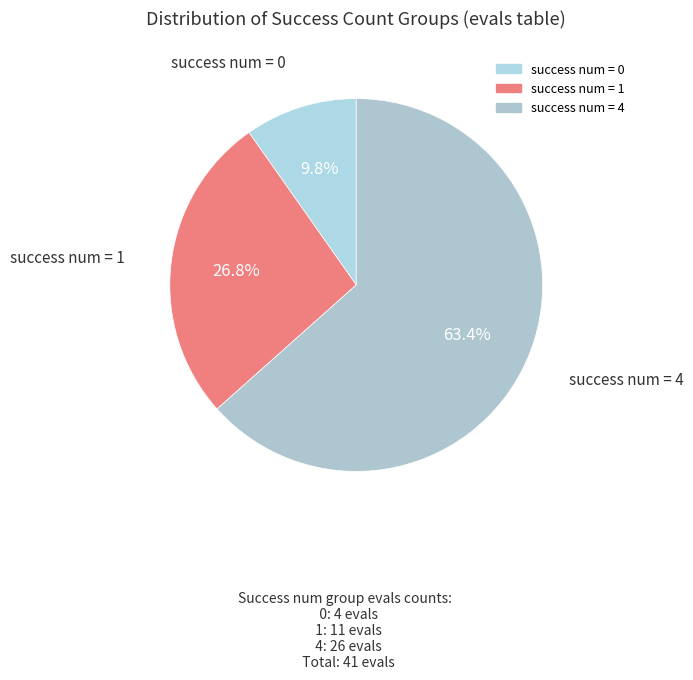

How many segments does this pie chart have?

3